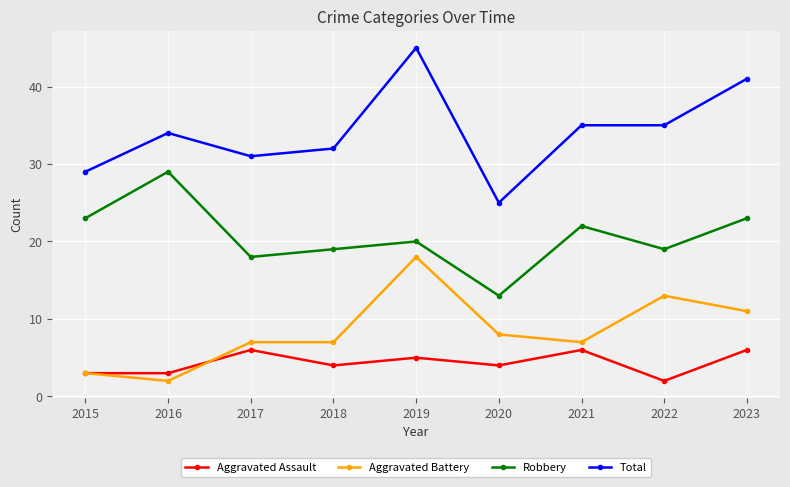

Is it true that Aggravated Assault equals 9 at 2023?

False